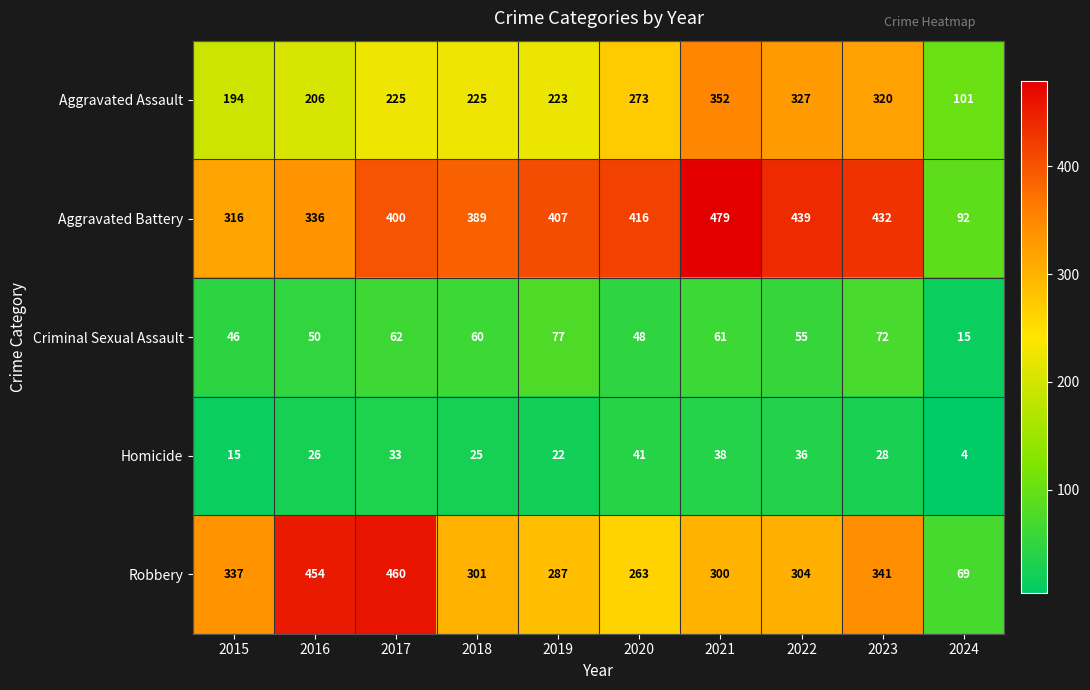

At which label does Criminal Sexual Assault first exceed 60?

2017